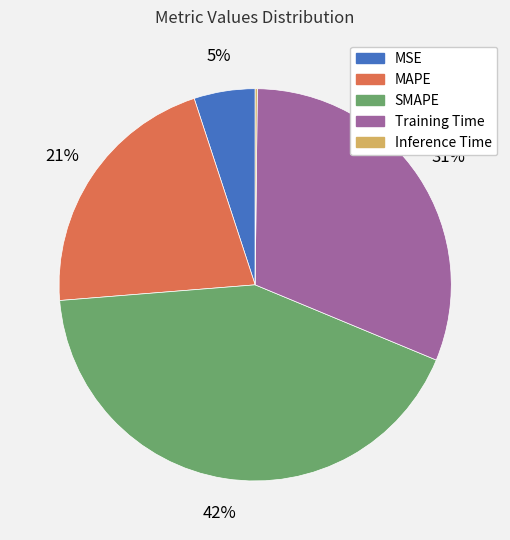

Is it true that SMAPE is 34% of the pie?

False